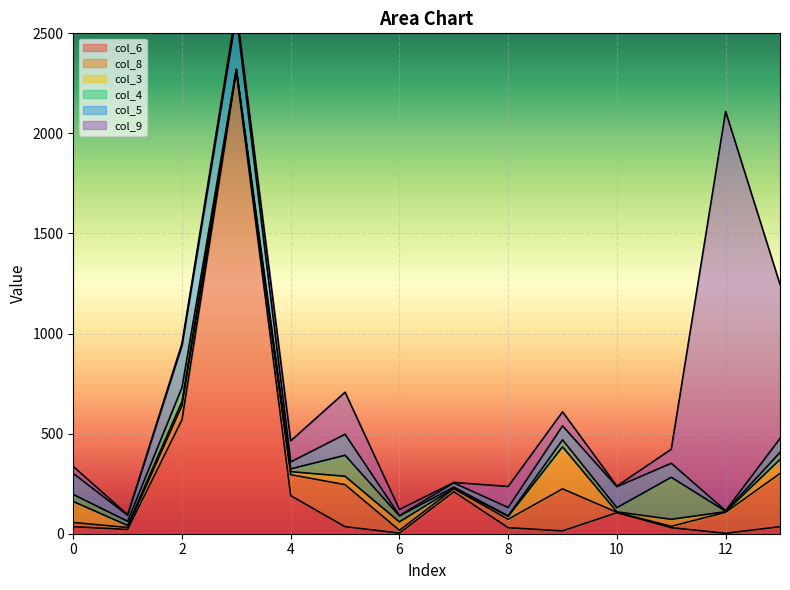

Between 8 and 9, which is larger?

8